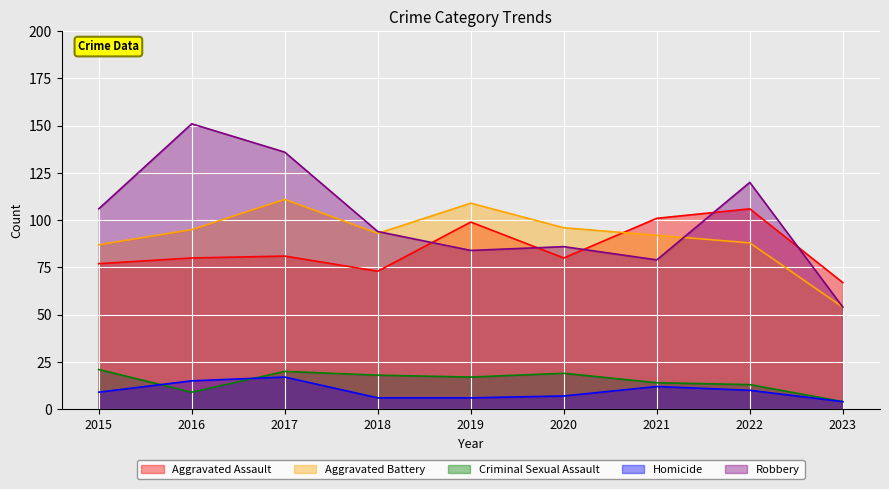

What is the average value of the Criminal Sexual Assault series?

15